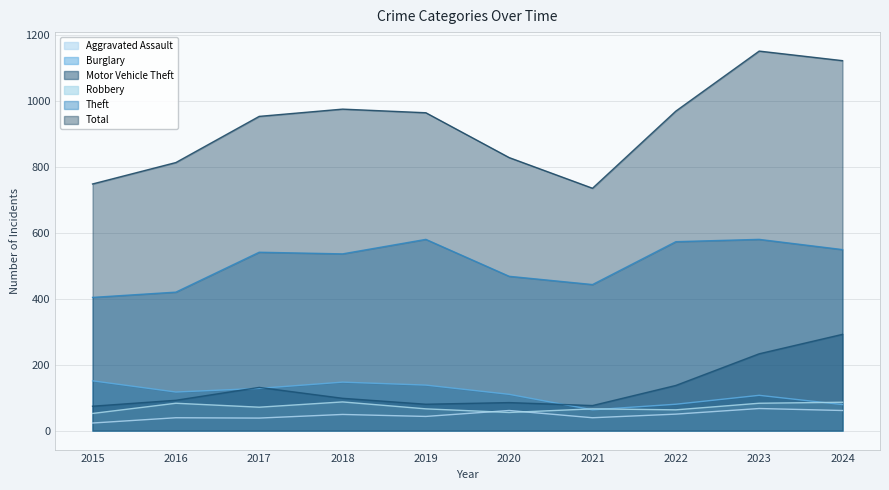

Does the chart have visible grid lines?

Yes